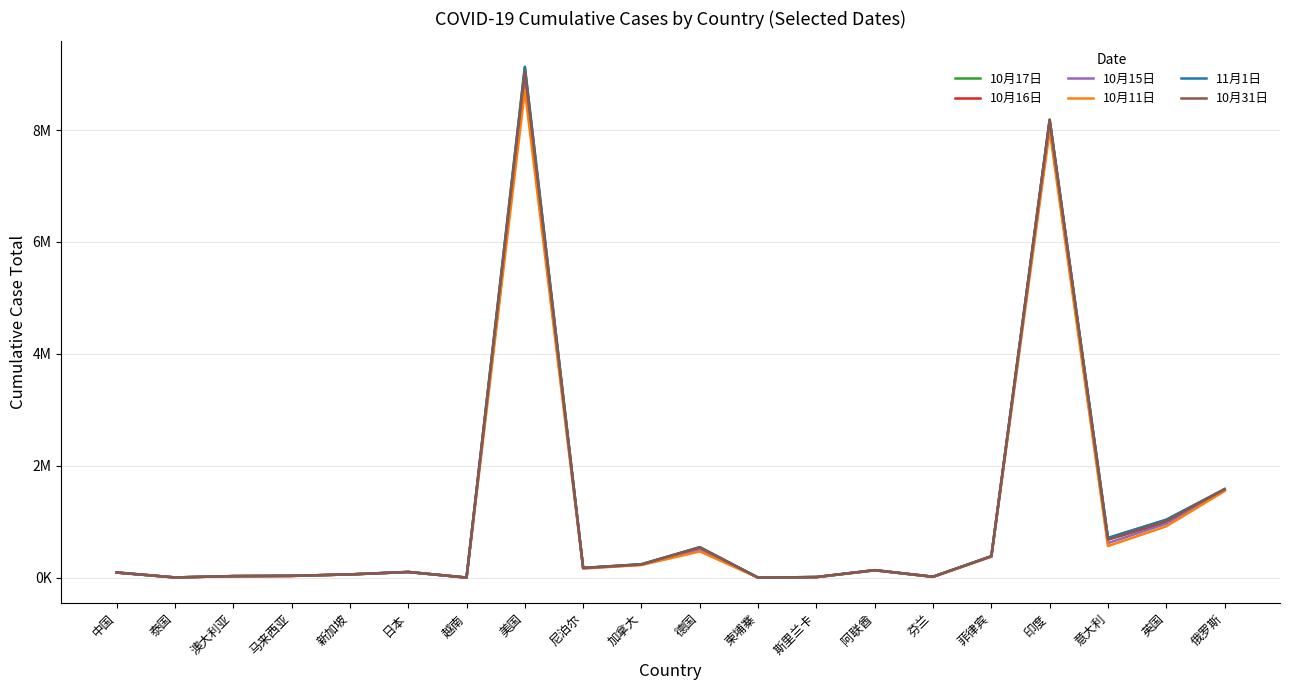

List the labels in order of 10月11日 value, largest first.

美国, 印度, 俄罗斯, 英国, 意大利, 德国, 菲律宾, 加拿大, 尼泊尔, 阿联酋, 日本, 中国, 新加坡, 马来西亚, 澳大利亚, 芬兰, 斯里兰卡, 泰国, 越南, 柬埔寨